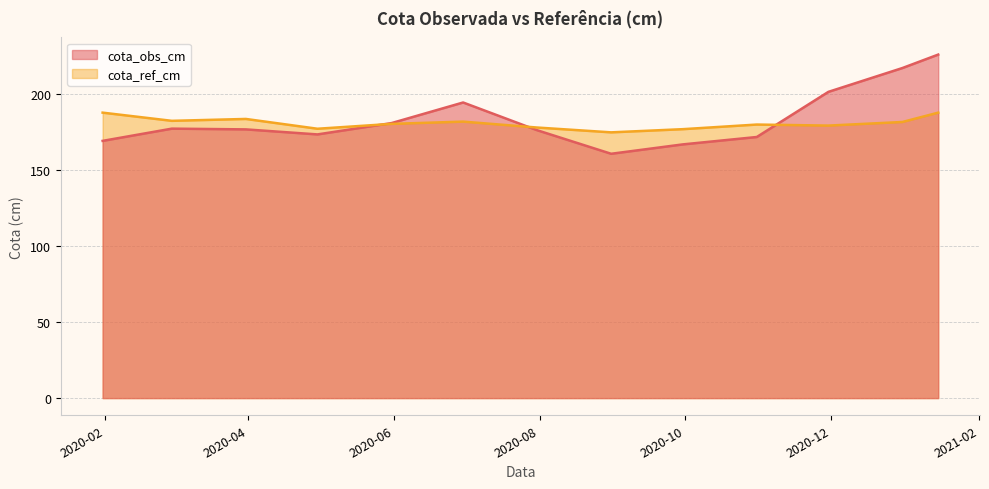

What is the smallest value displayed?

160.8